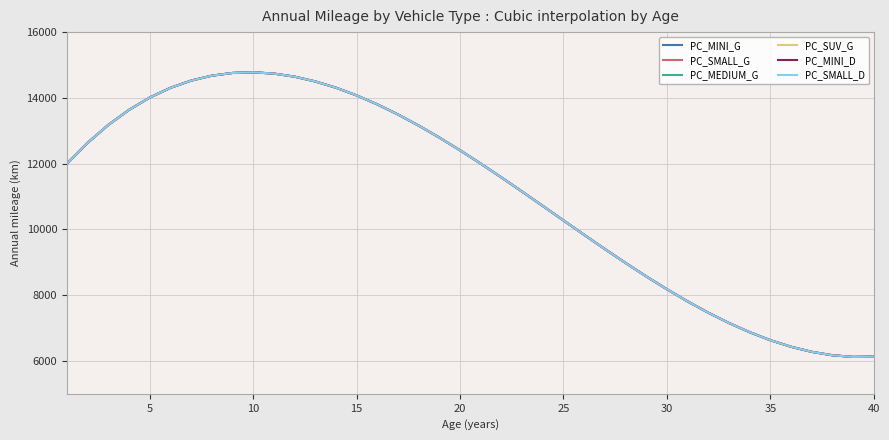

Is this an area chart (filled region under the line)?

No